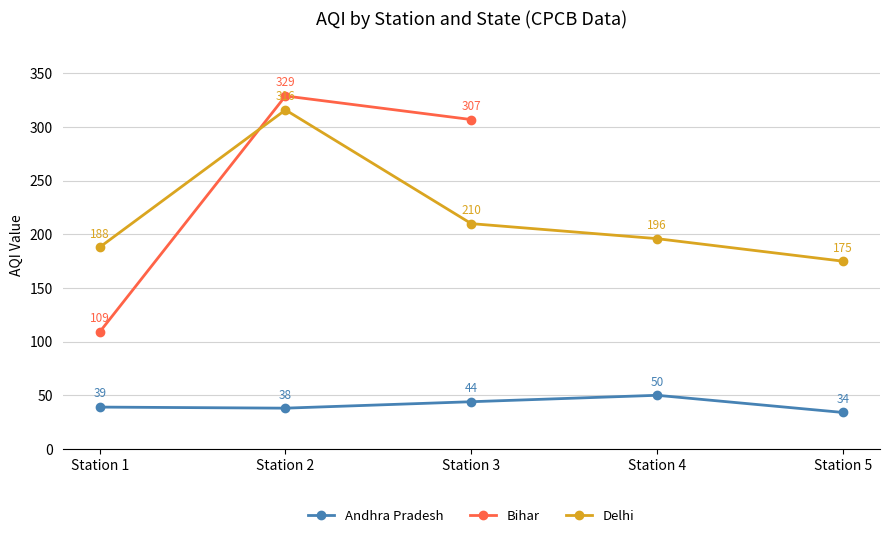

How many data points in Bihar are less than 329?

2